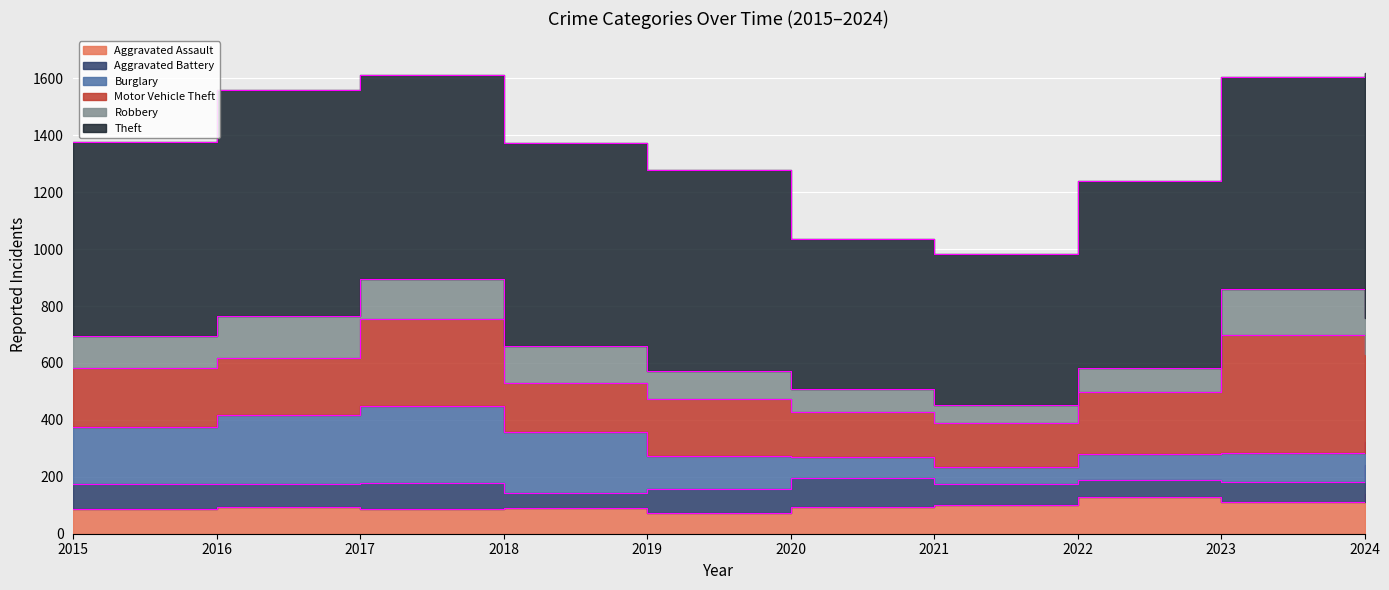

The Burglary series shows 200 at 2015. True or false?

True